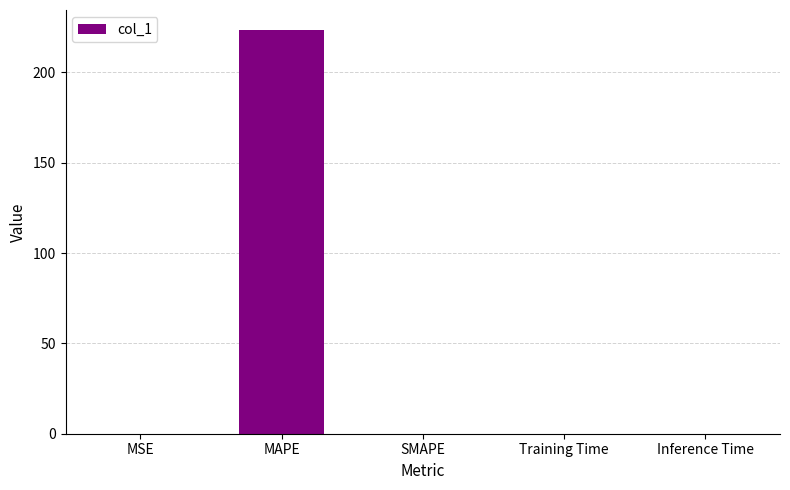

At which category does the chart reach its peak across all series?

MAPE